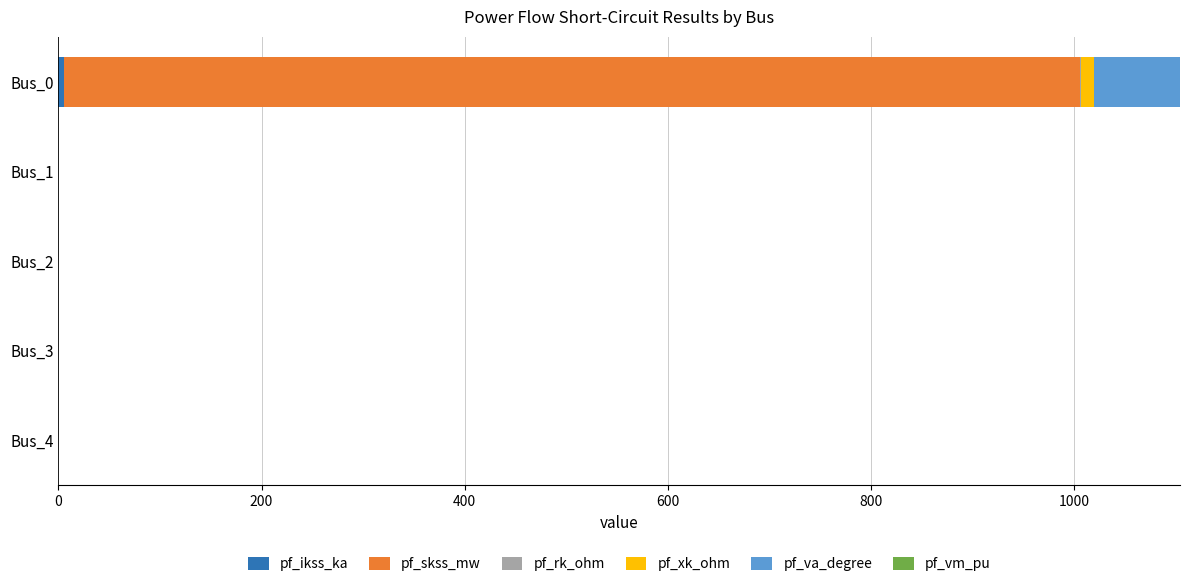

At which category is the sum across all series the highest?

Bus_0